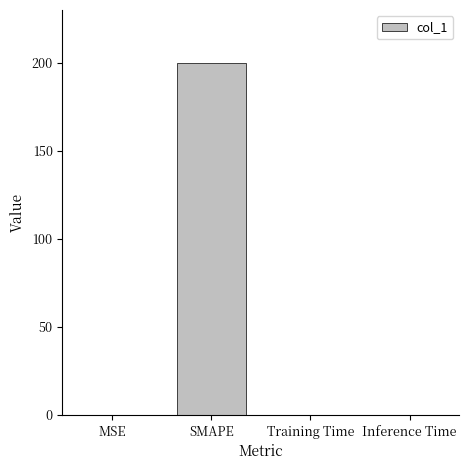

What is the change in value from SMAPE to Inference Time?

-200.0